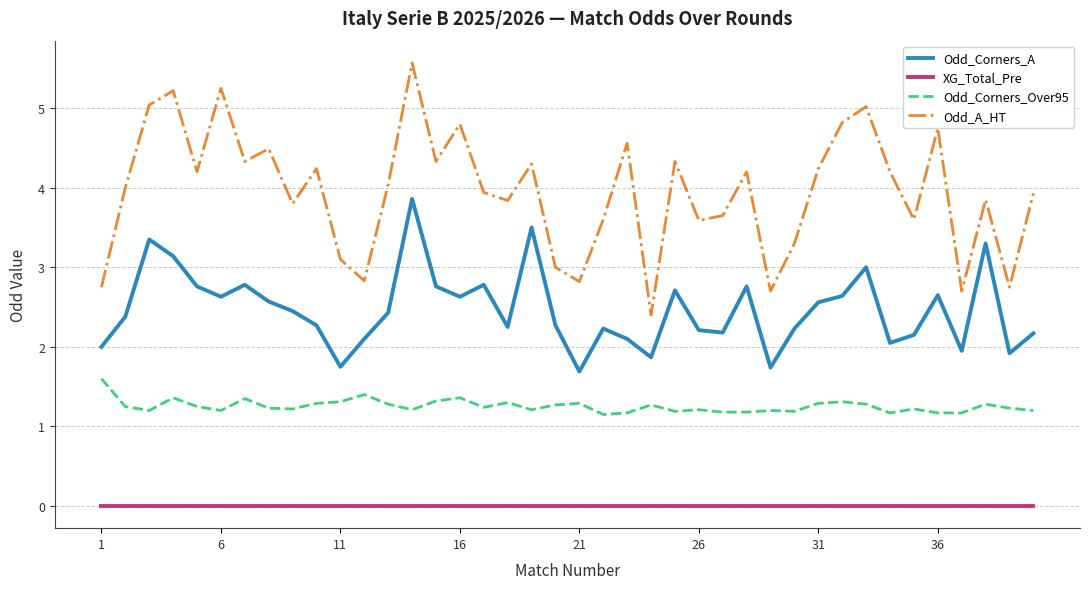

Which series has the largest range (max minus min)?

Odd_A_HT